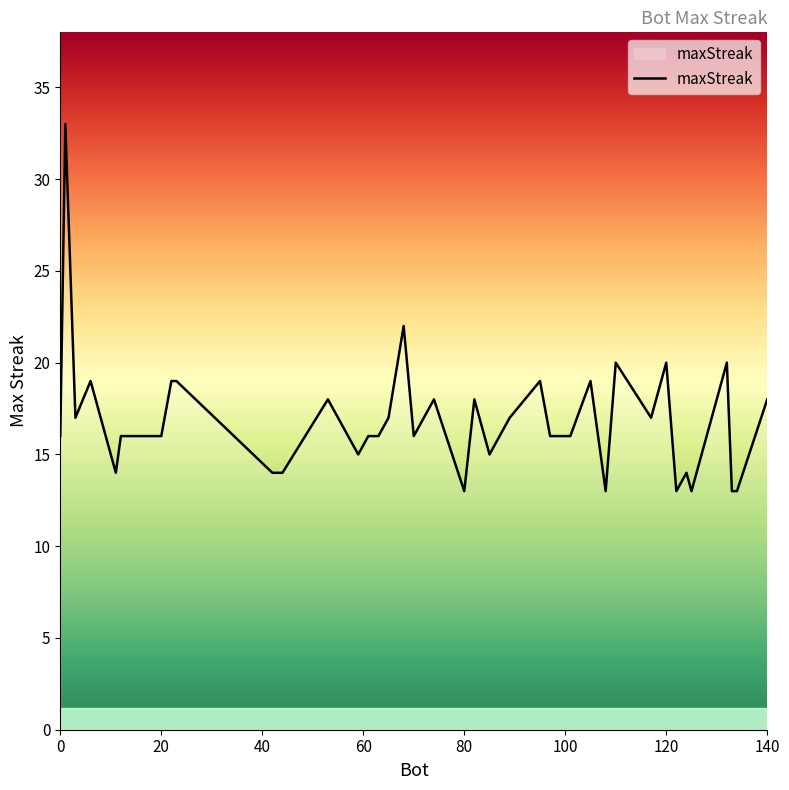

What is the difference between the maximum and minimum values?

20